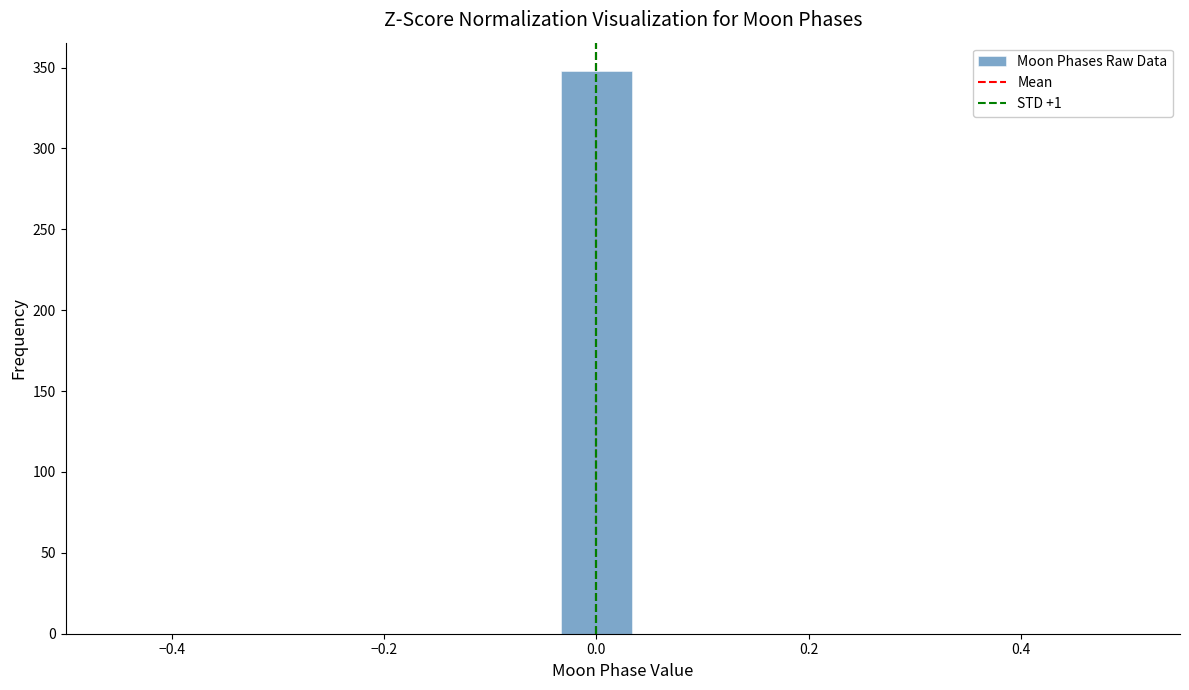

Around what value on the x-axis is the tallest bar? Give the approximate position of its centre, as read against the axis.

0.00